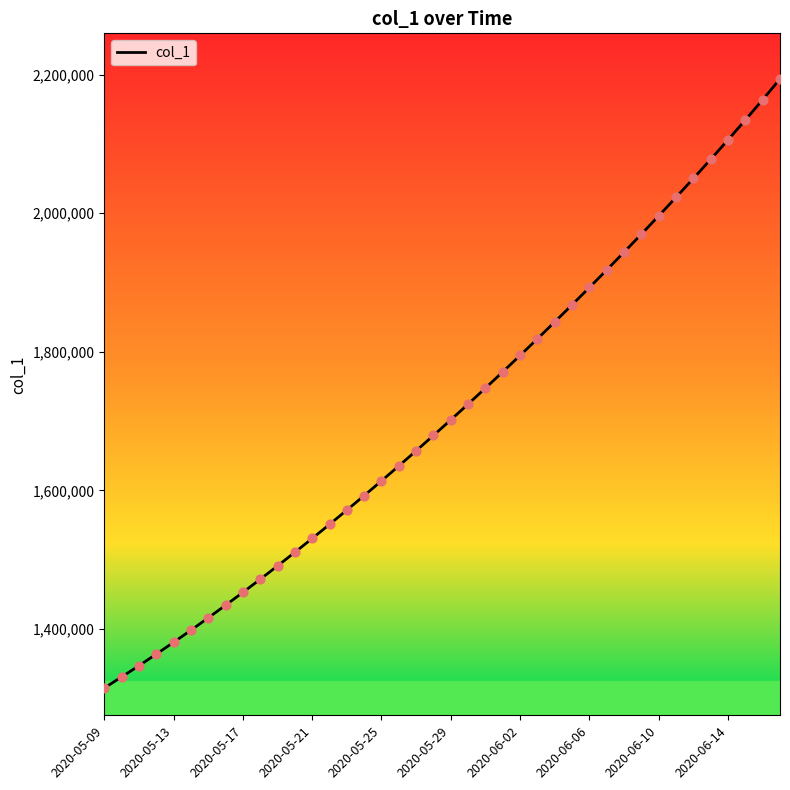

What is the difference between the maximum and minimum values?

878563.2